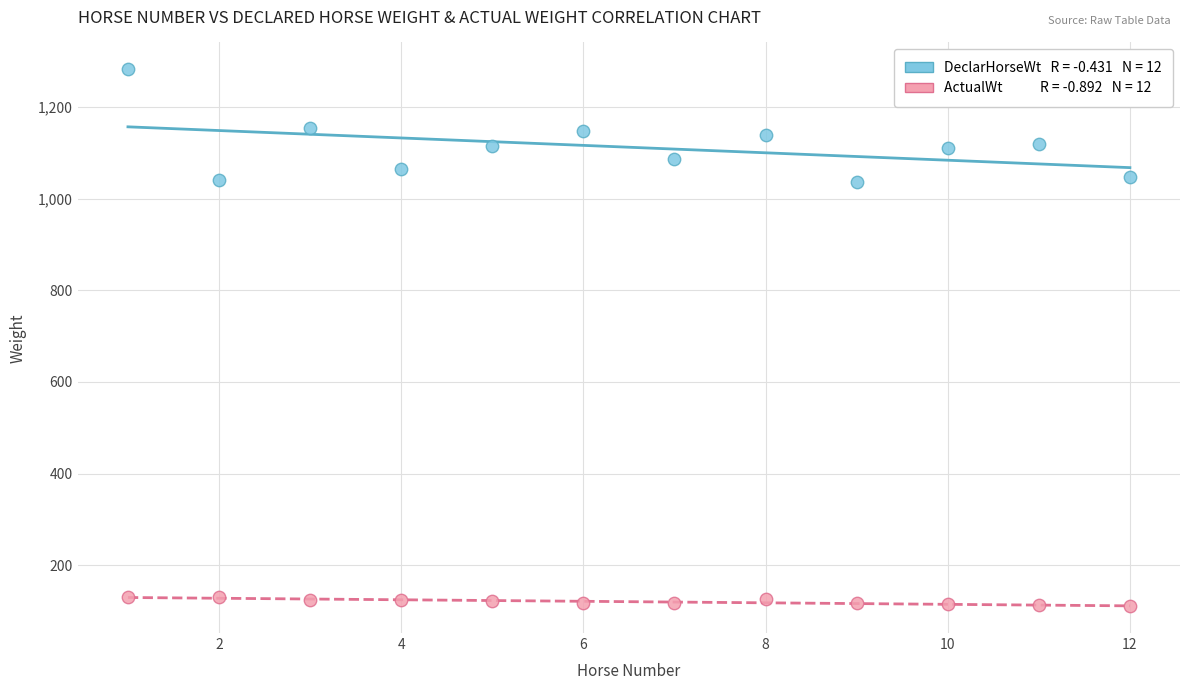

Across all data points, what is the range of X values (max minus min)?

11